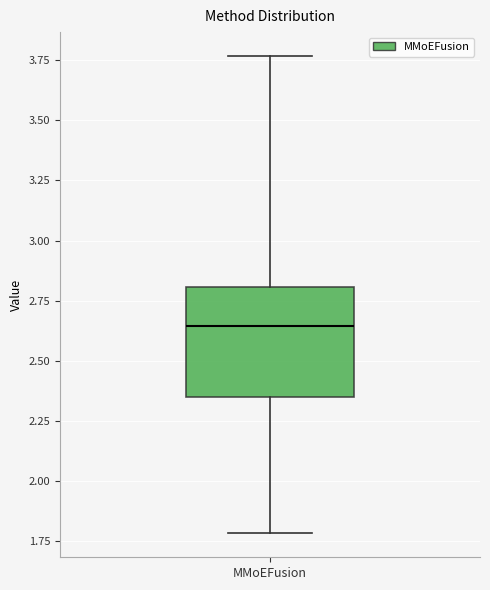

Transcribe this box plot: give where the median line is, the range the box spans, and where the two whiskers end, as read against the y-axis. The values are not printed on the chart, so give them approximately, as read against the axis.

median 2.65, box 2.35 to 2.80, whiskers 1.80 to 3.75